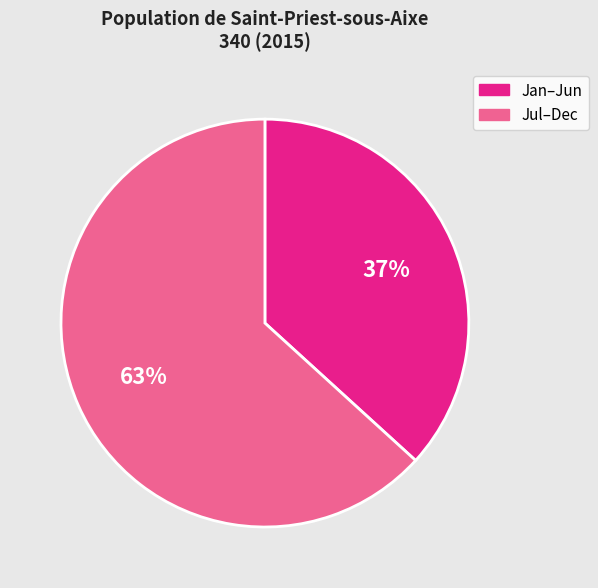

Is there any slice that represents more than half of the pie?

Yes